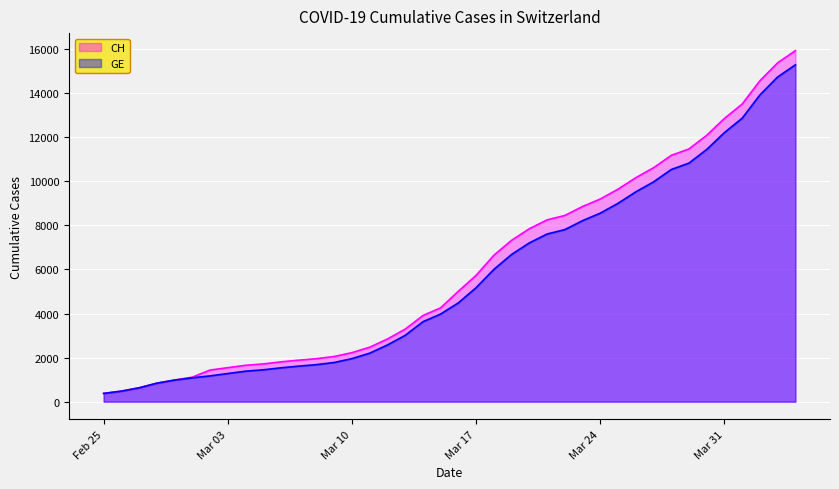

What is the label of the 14th point from the right?

2020-03-22